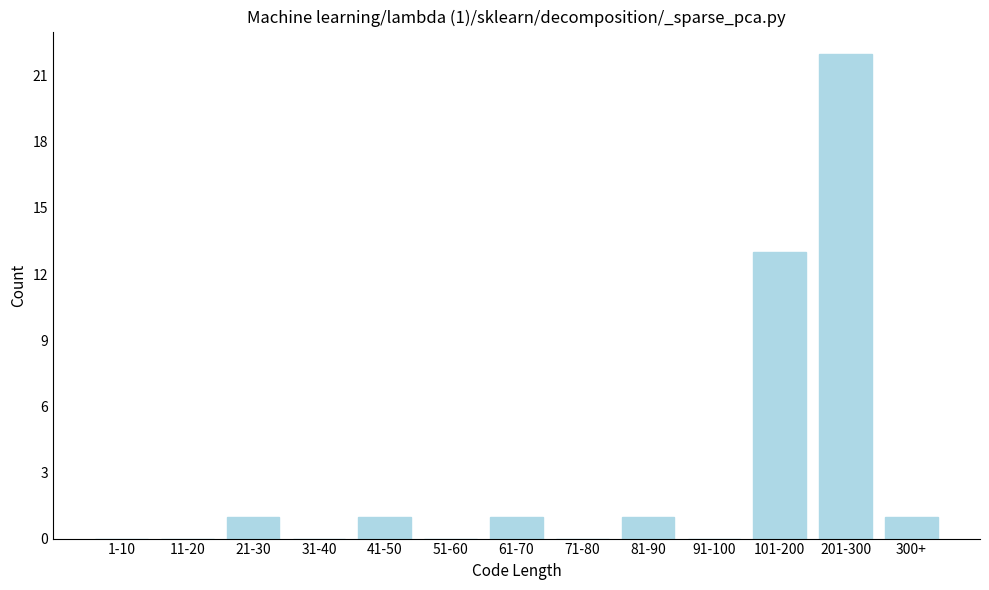

Reading left to right, transcribe all the data shown in this chart.

1-10=0	11-20=0	21-30=1	31-40=0	41-50=1	51-60=0	61-70=1	71-80=0	81-90=1	91-100=0	101-200=13	201-300=22	300+=1